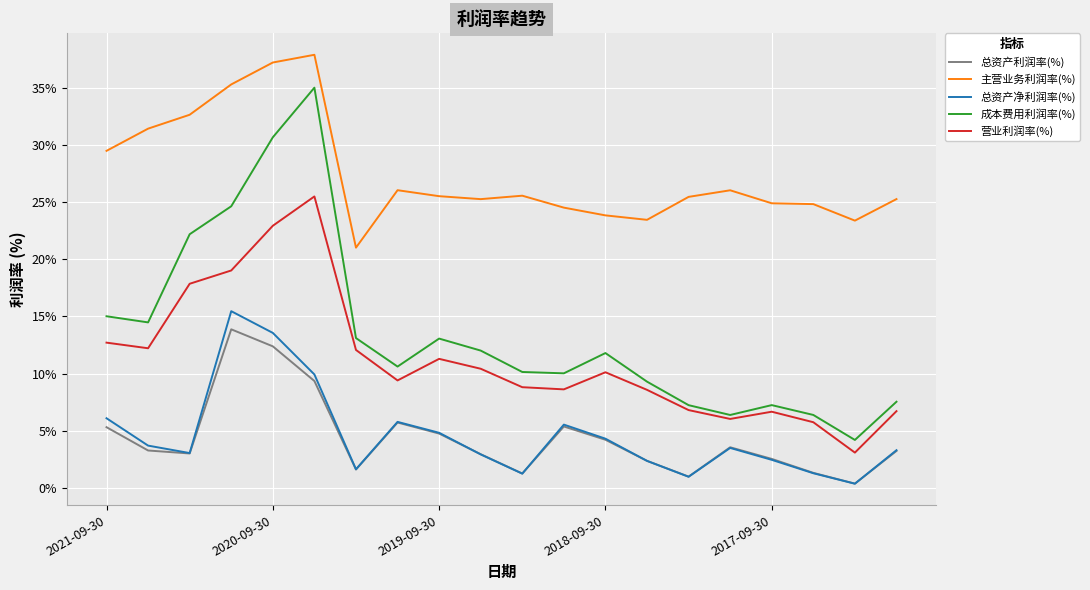

True or false: 总资产利润率(%) and 主营业务利润率(%) intersect in this chart.

False